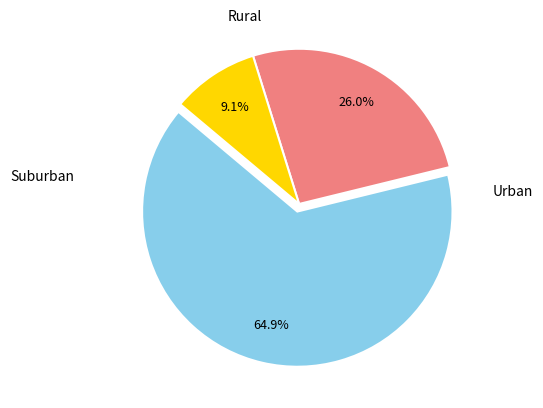

Is there any slice that represents more than half of the pie?

Yes